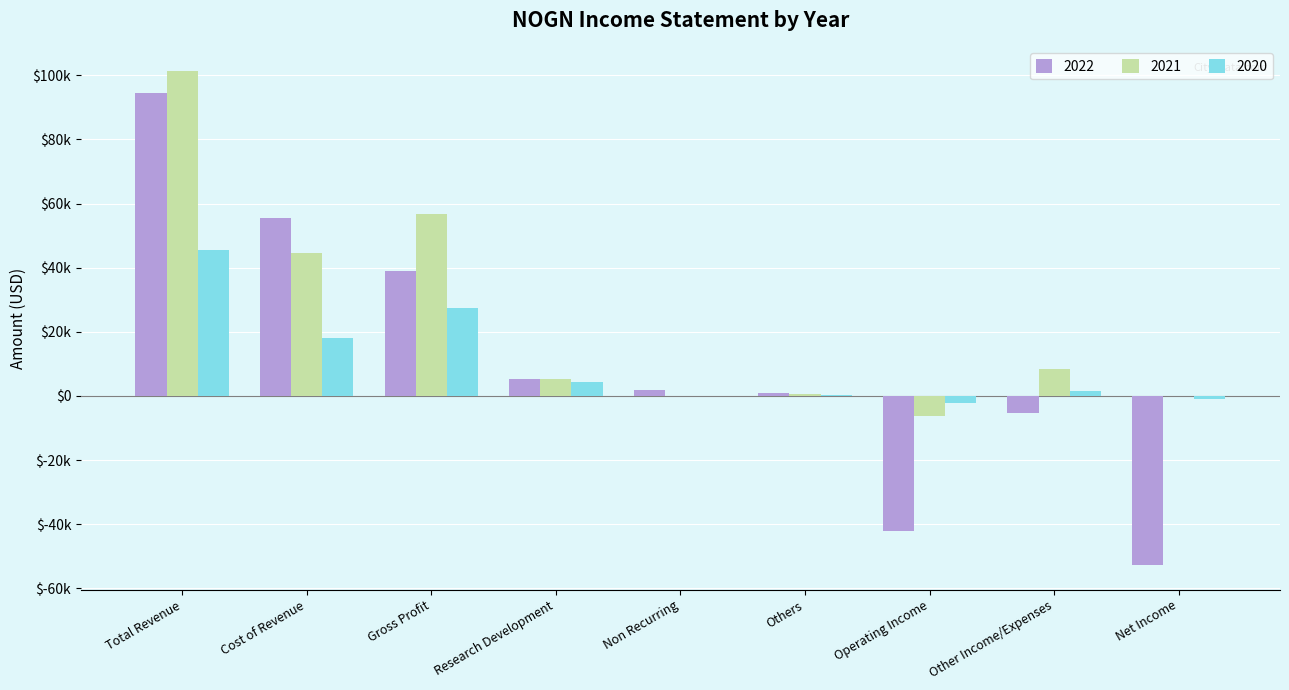

List the labels in order of 2022 value, largest first.

Total Revenue, Cost of Revenue, Gross Profit, Research Development, Non Recurring, Others, Other Income/Expenses, Operating Income, Net Income